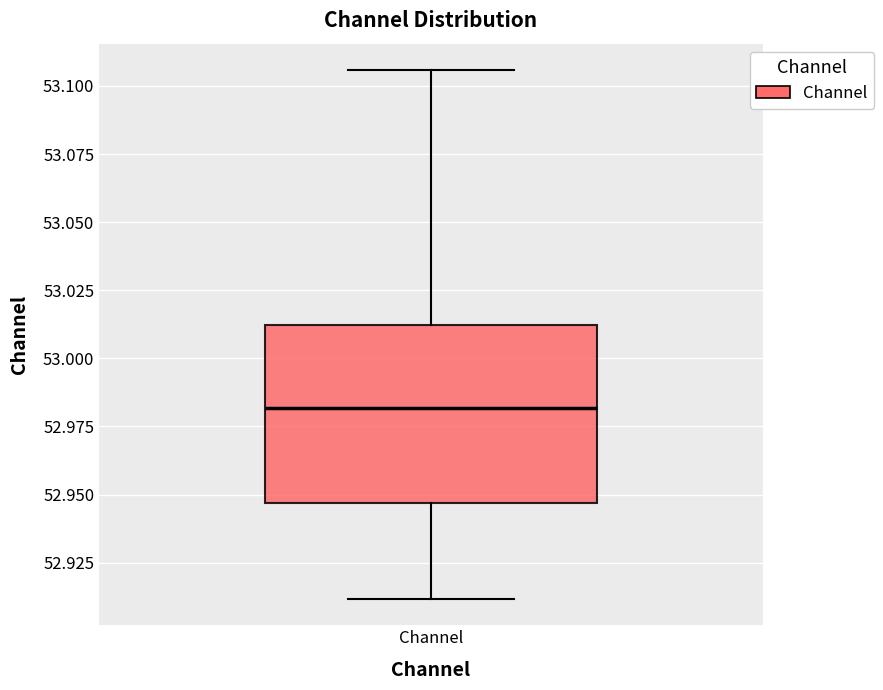

Read this box plot against the y-axis: the position of the median line, the range covered by the box, and the ends of both whiskers. The values are not printed on the chart, so give them approximately, as read against the axis.

median 52.980, box 52.945 to 53.010, whiskers 52.910 to 53.105